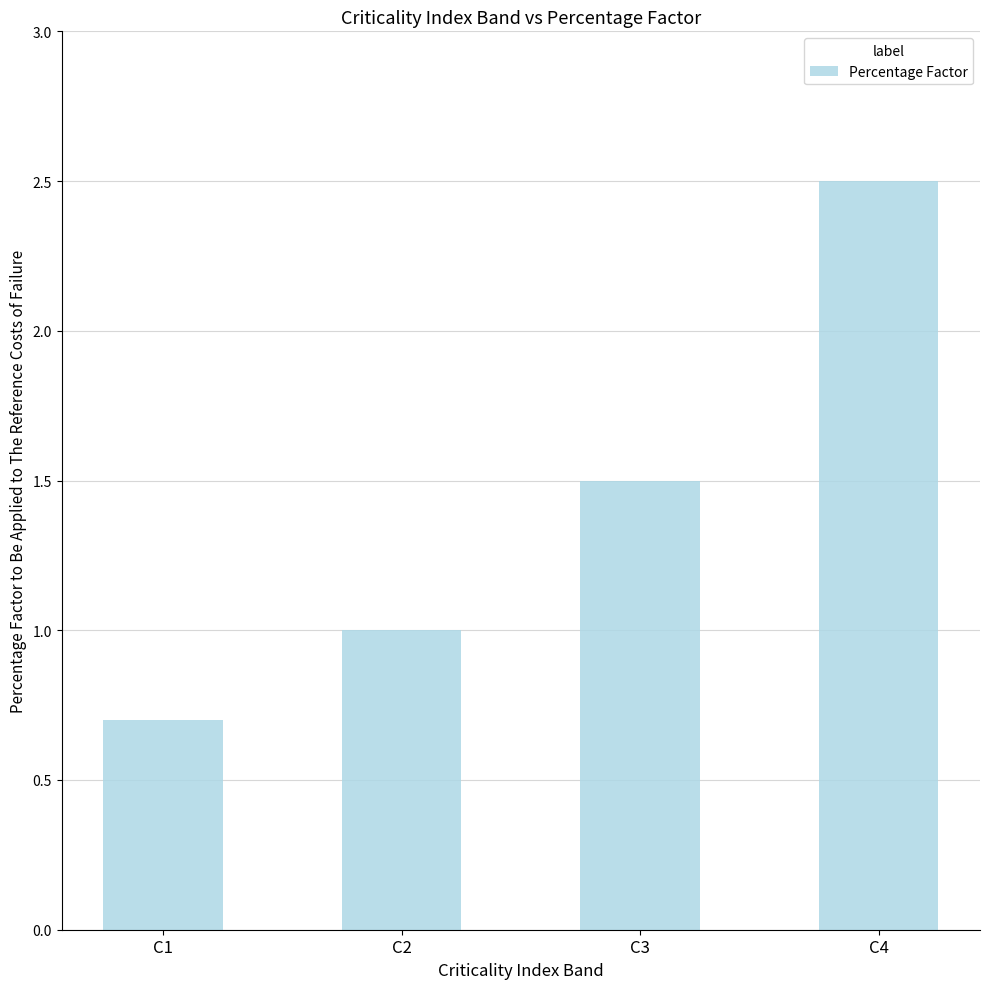

Which label corresponds to the smallest value in the chart?

C1